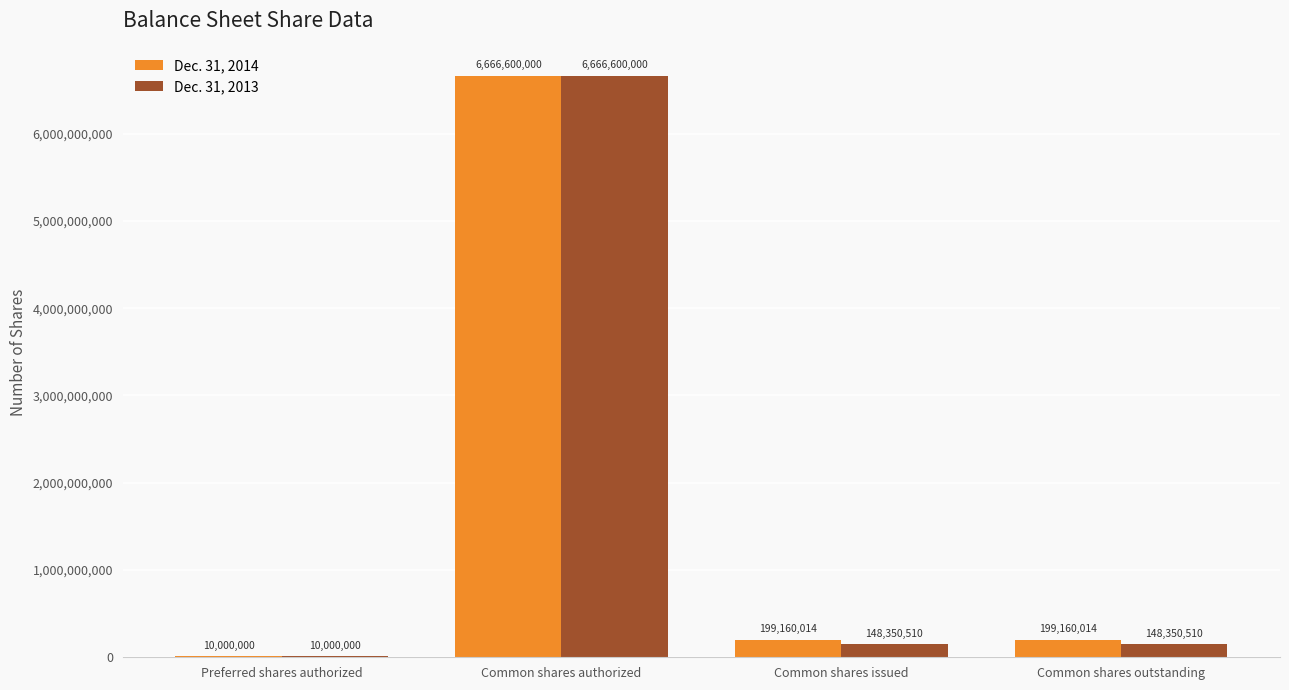

Which category has the highest value in the Dec. 31, 2013 series?

Common shares authorized